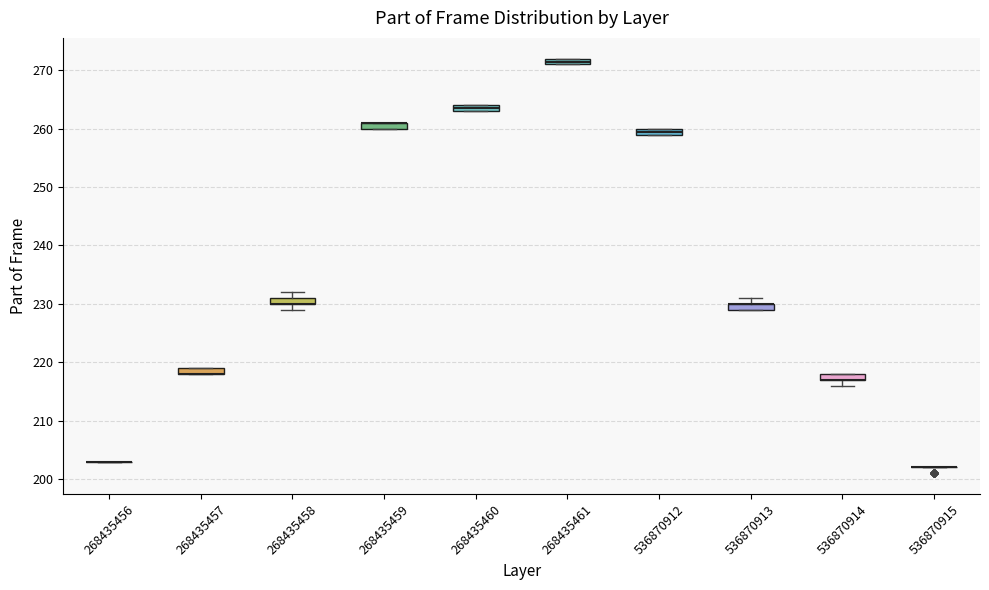

Where is the upper edge of the box at x = 268435459 on the y-axis? The values are not printed on the chart, so give them approximately, as read against the axis.

261